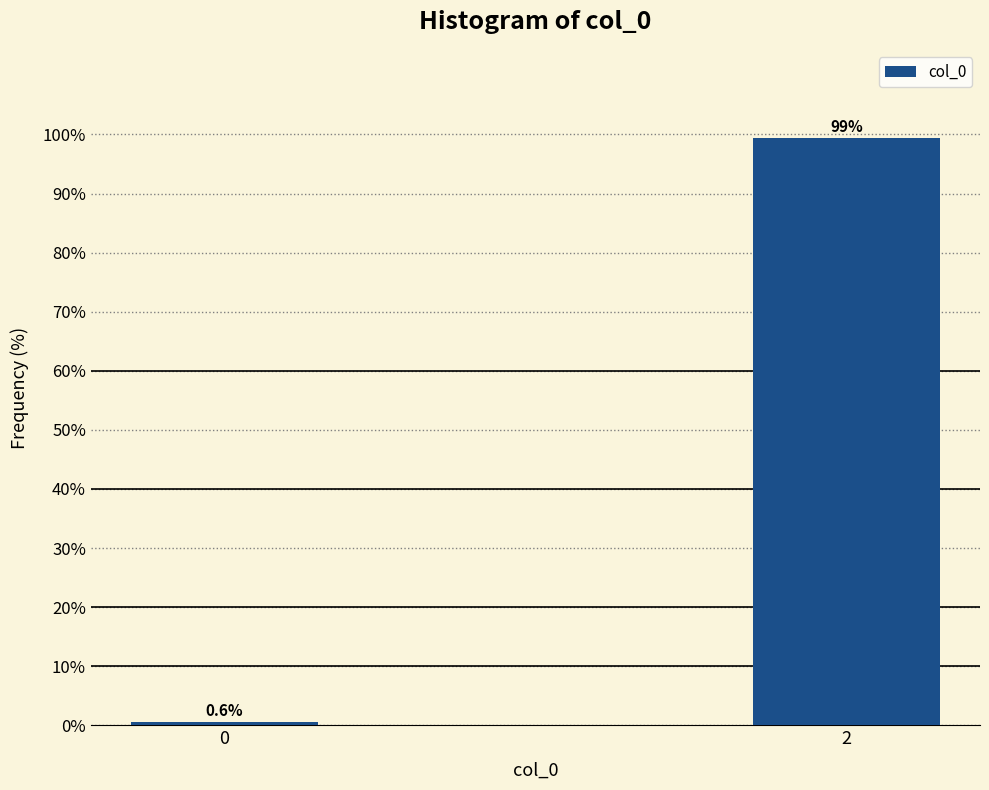

Reading left to right, transcribe all the data shown in this chart.

0.6	99.4